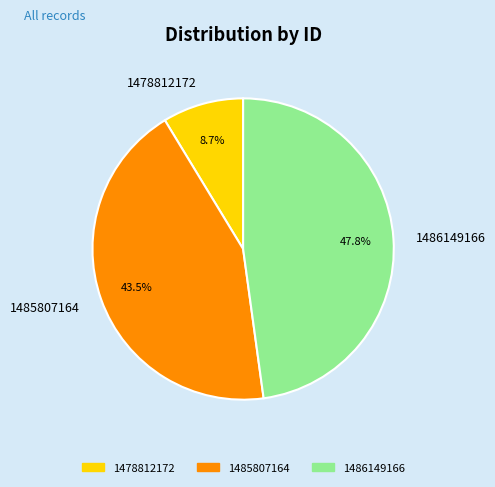

What is the ratio of the value at 1478812172 to the value at 1485807164?

0.2